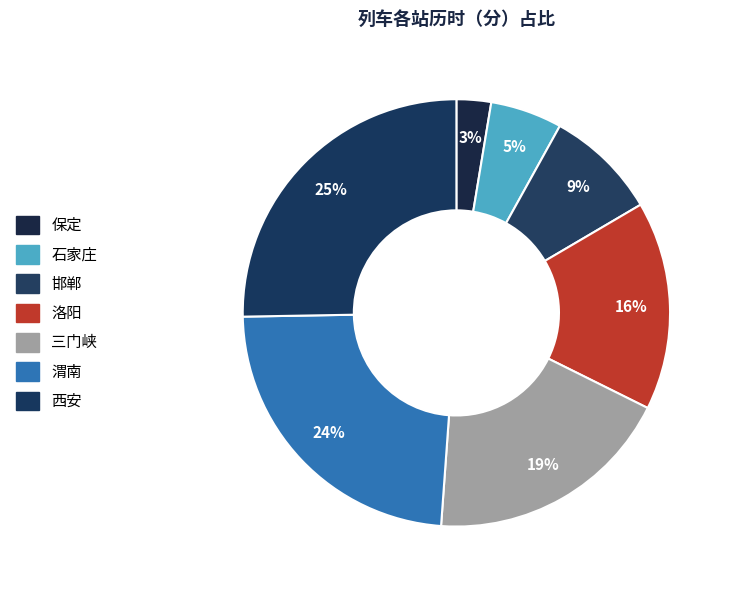

Is 三门峡 the majority of the pie?

No